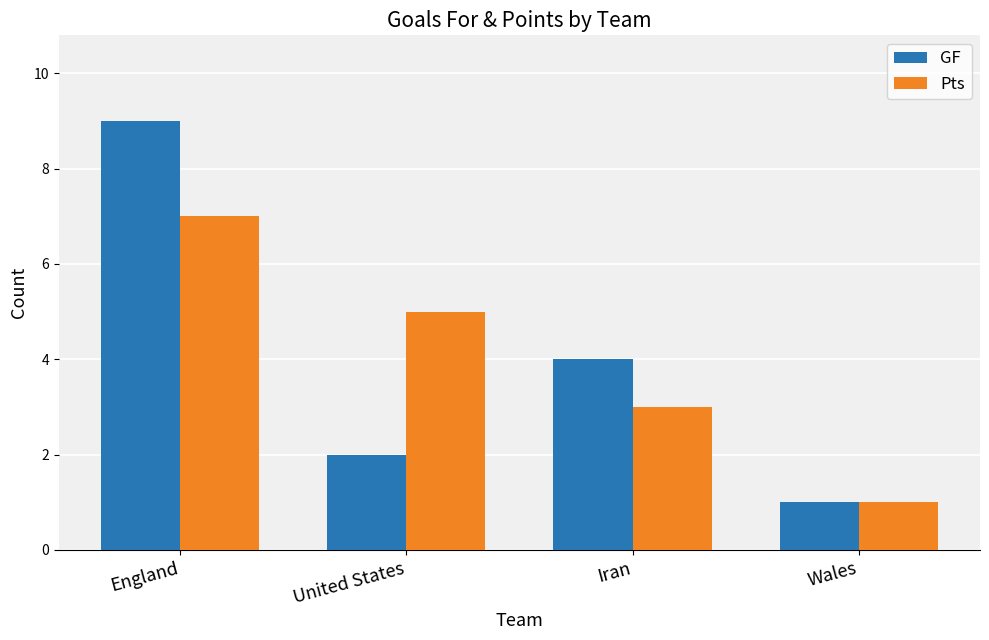

What is the label of the 1st bar from the left?

England